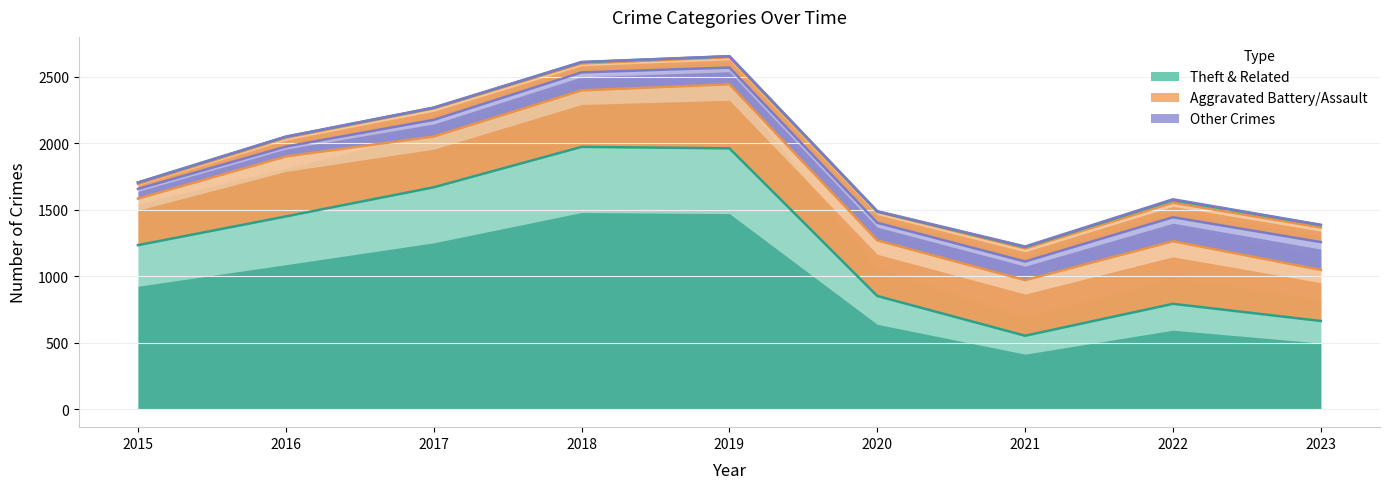

At which label does Criminal Sexual Assault reach its minimum?

2021